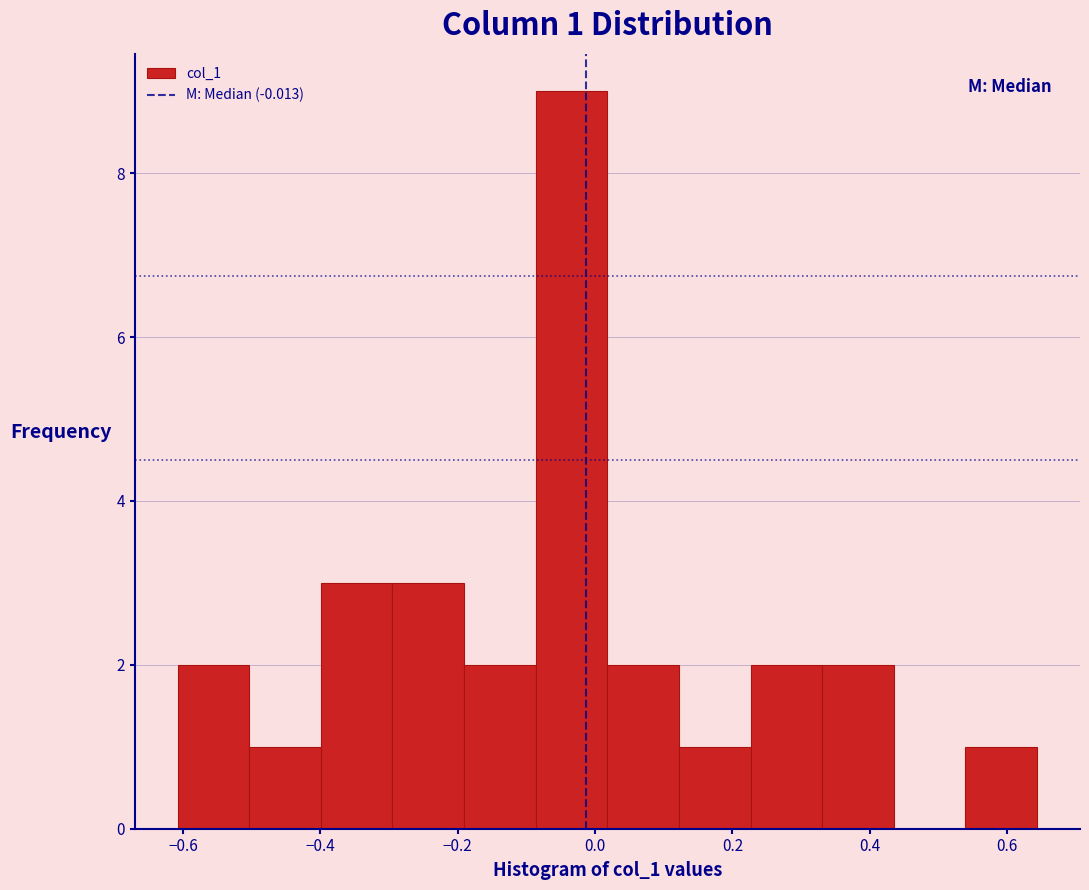

Over which range of the x-axis is the bar tallest?

-0.08 to 0.02